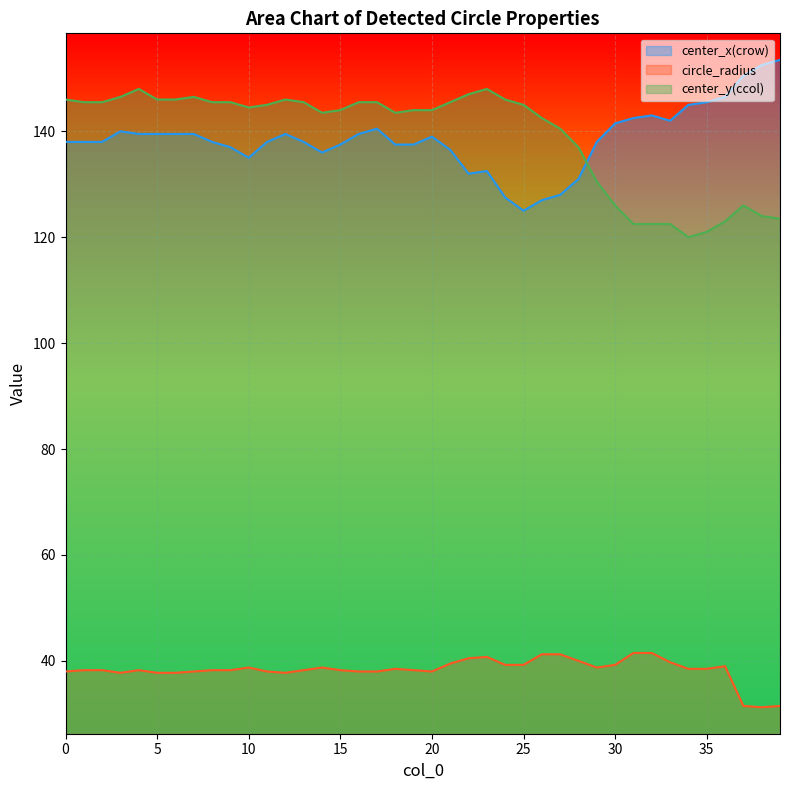

List the series in order of their peak value, lowest first.

circle_radius, center_y(ccol), center_x(crow)